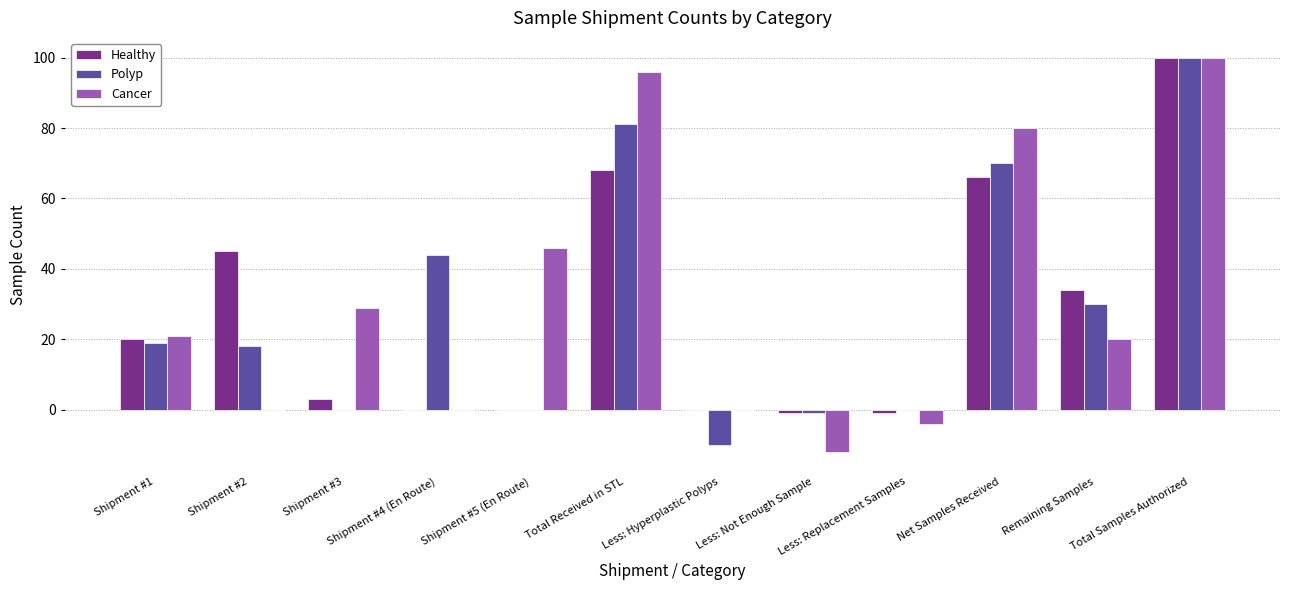

What is the total value across all series at Net Samples Received?

216